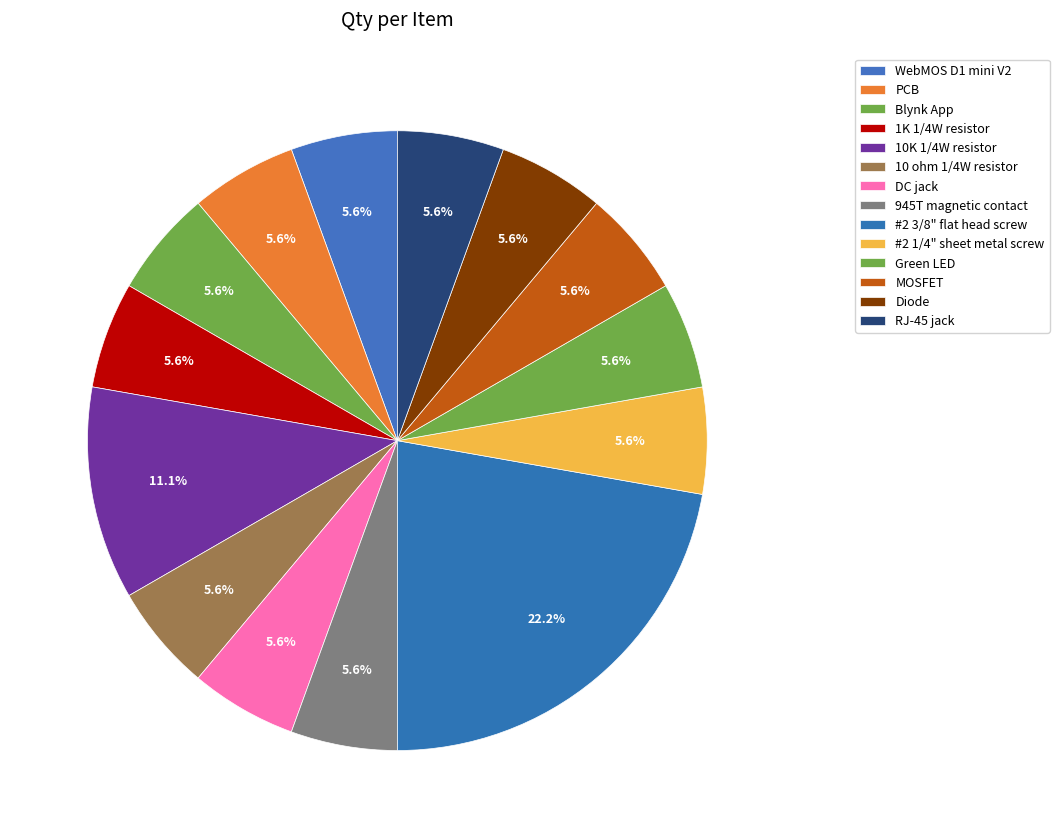

Combined, what portion of the pie is 10 ohm 1/4W resistor and 945T magnetic contact?

11.1%